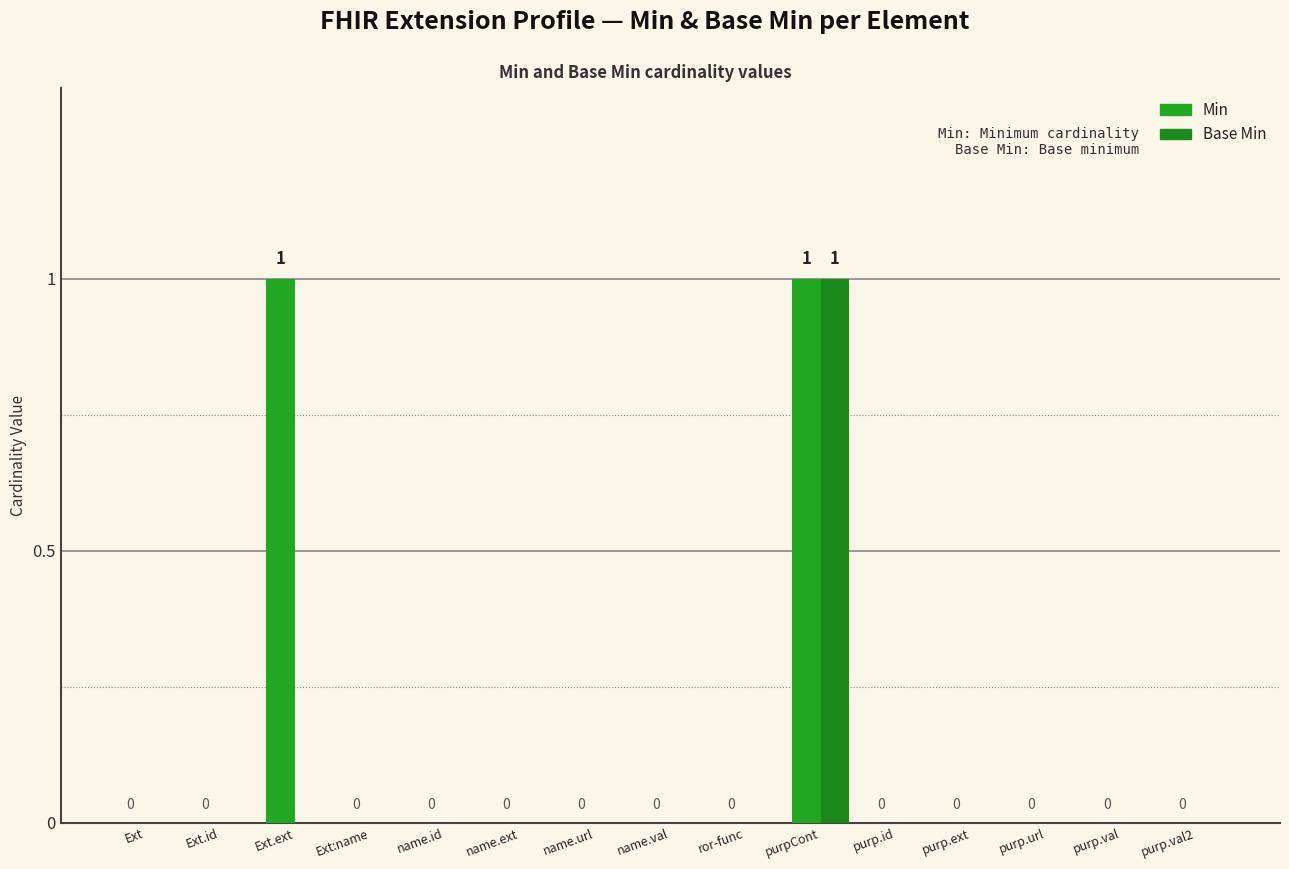

Which series has the largest range (max minus min)?

Min